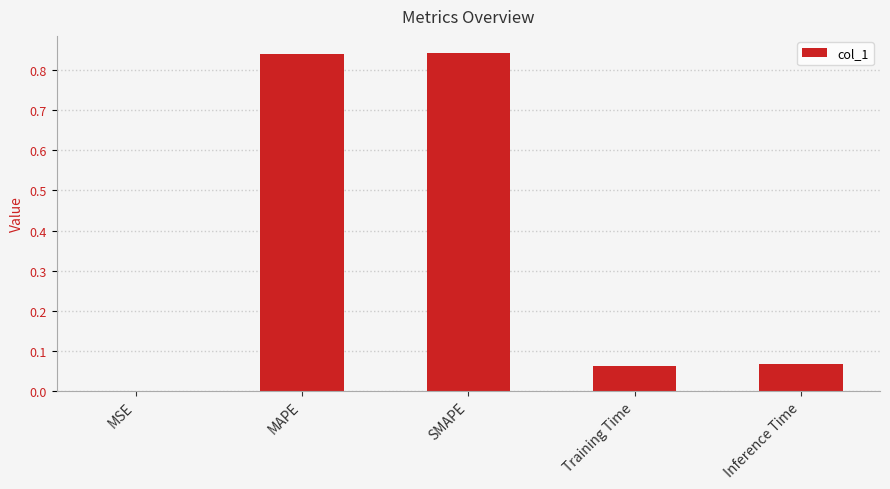

The chart shows a value of 0.3 at SMAPE. True or false?

False